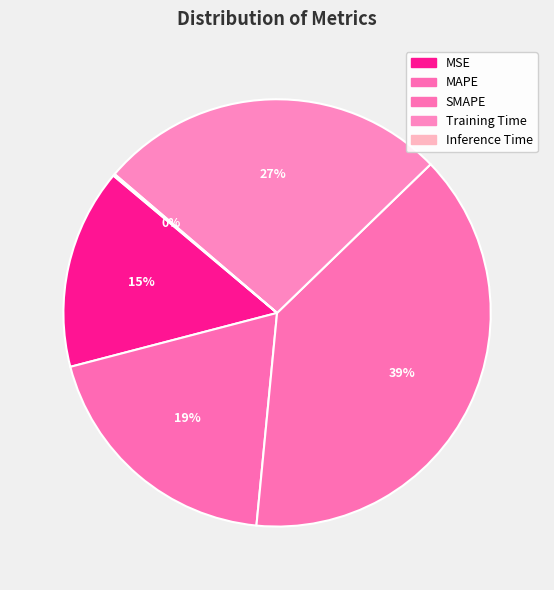

Count the number of slices in the pie.

5